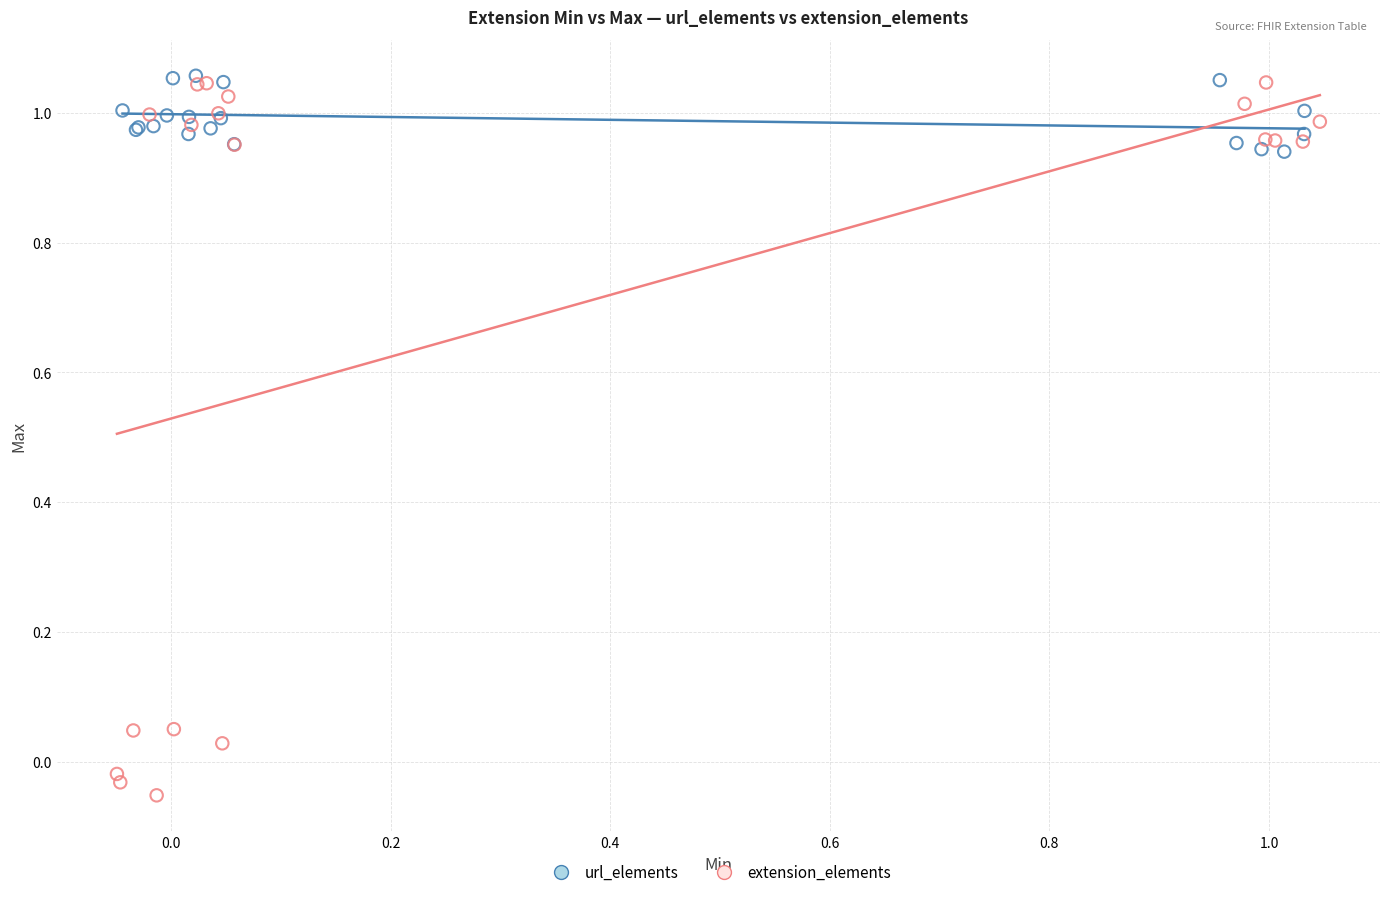

Which series contains the lowest Y value?

extension_elements